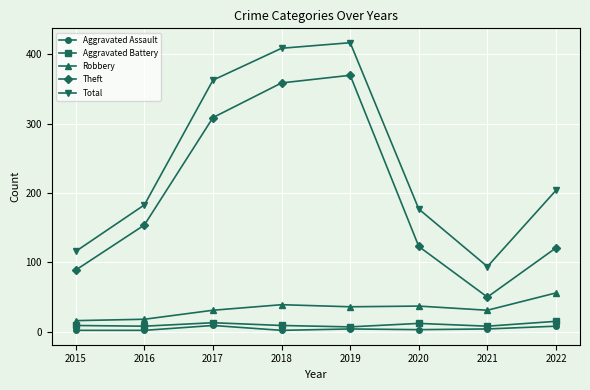

At which label does Robbery reach its peak?

2022